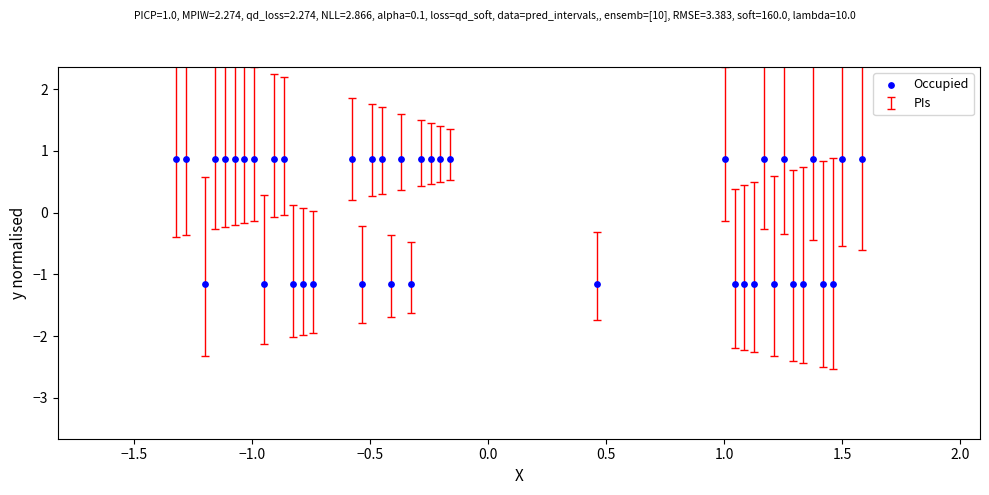

What is the range of Y values (max minus min)?

2.0